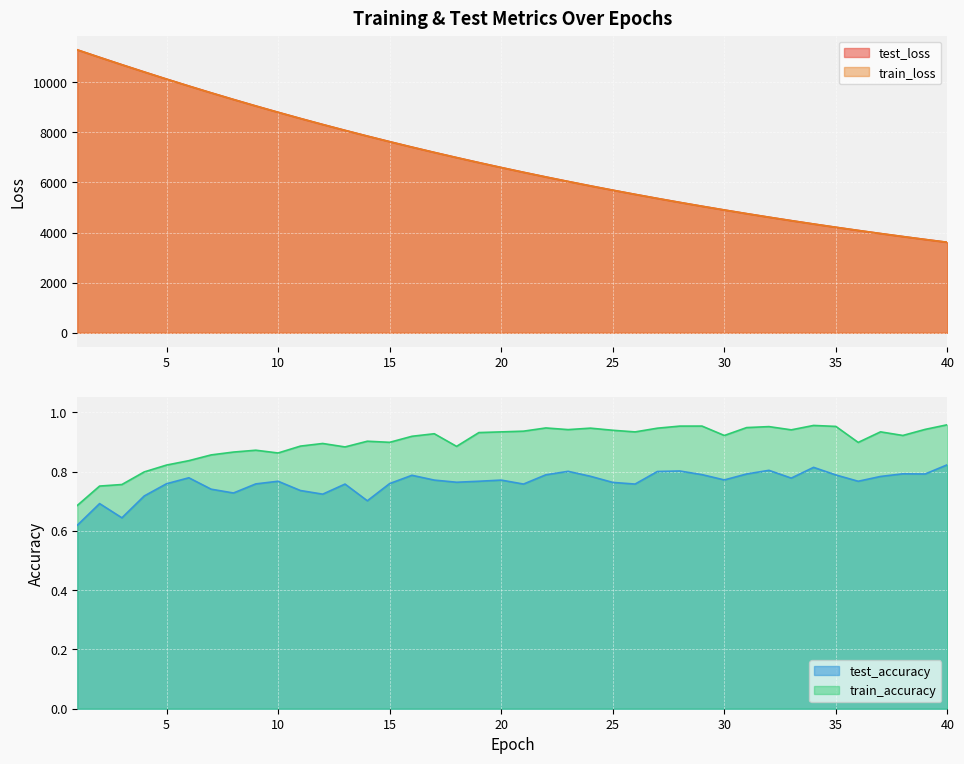

Which category has the highest value across all series?

1